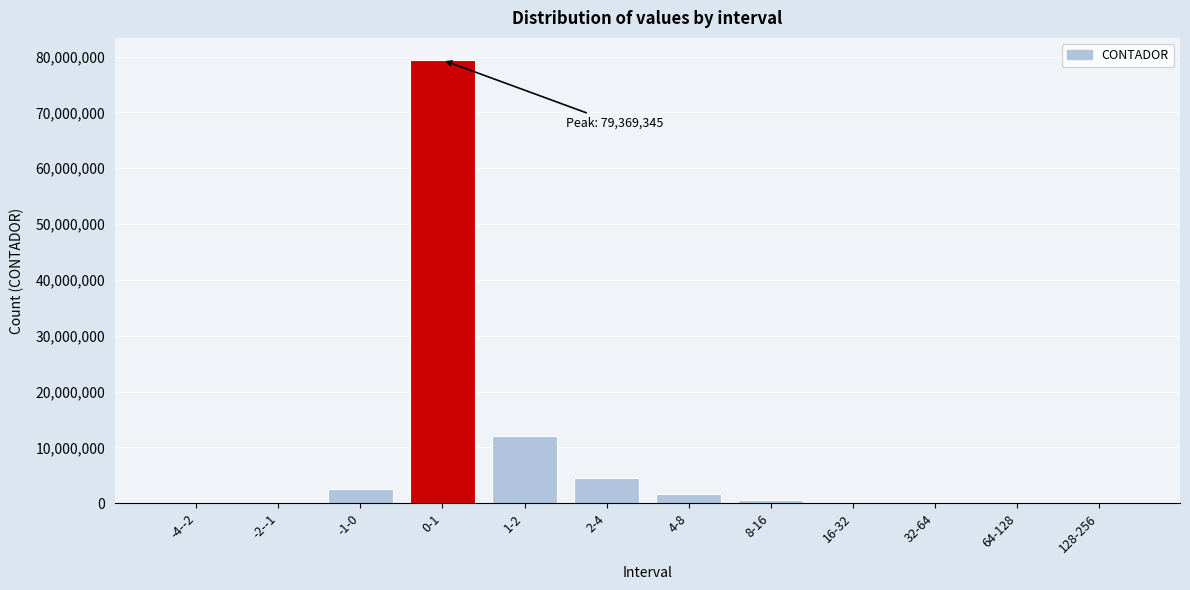

What is the greatest value displayed?

79369345